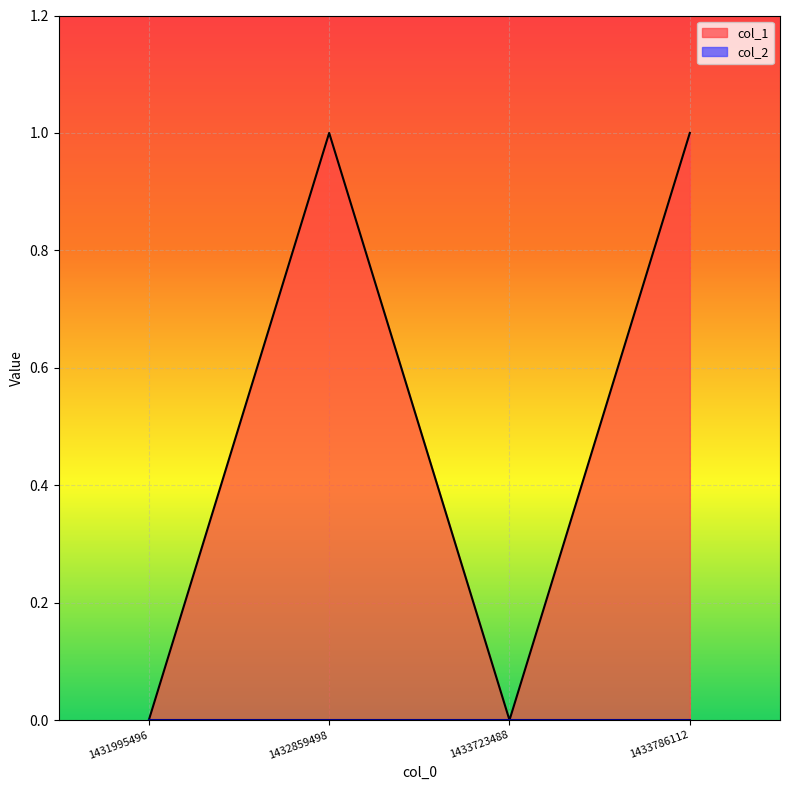

What is the difference between the maximum and minimum values?

1